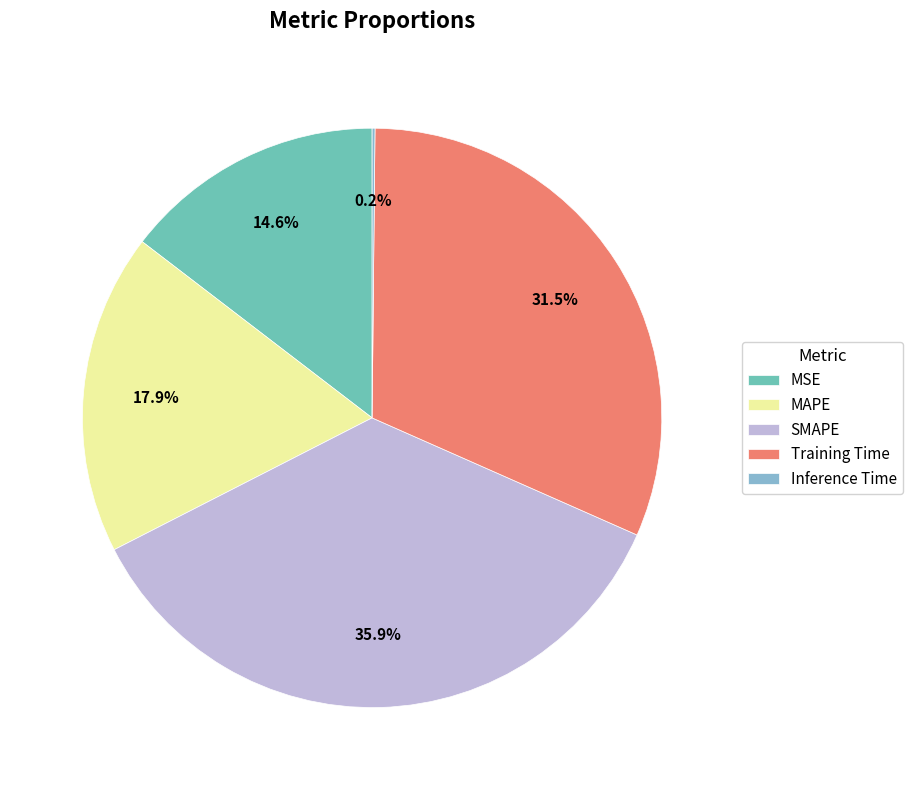

What percentage is NOT represented by Training Time?

68.5%